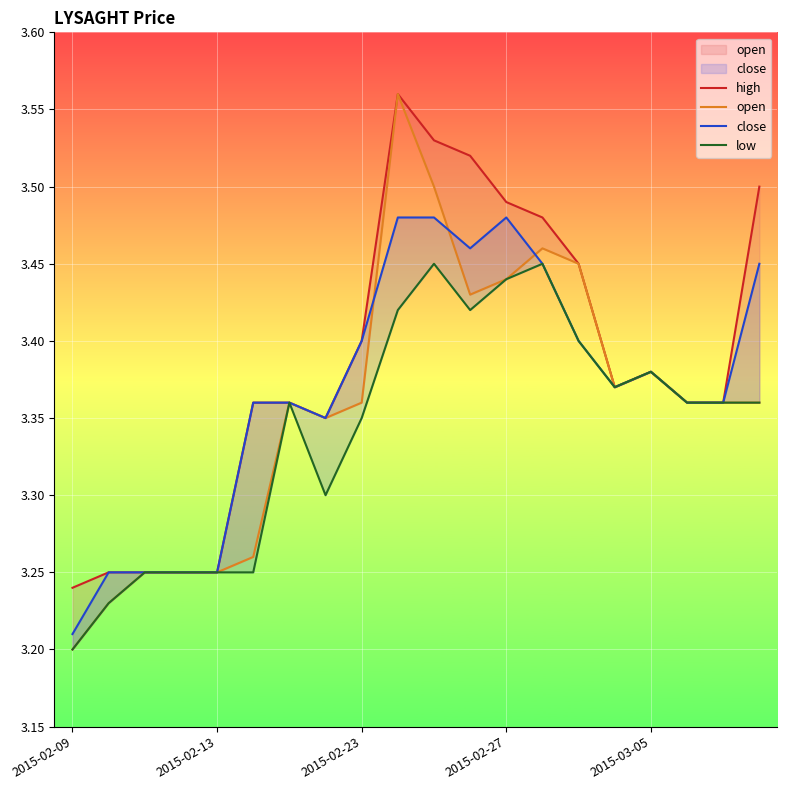

How many interior local peaks does the high series have?

2